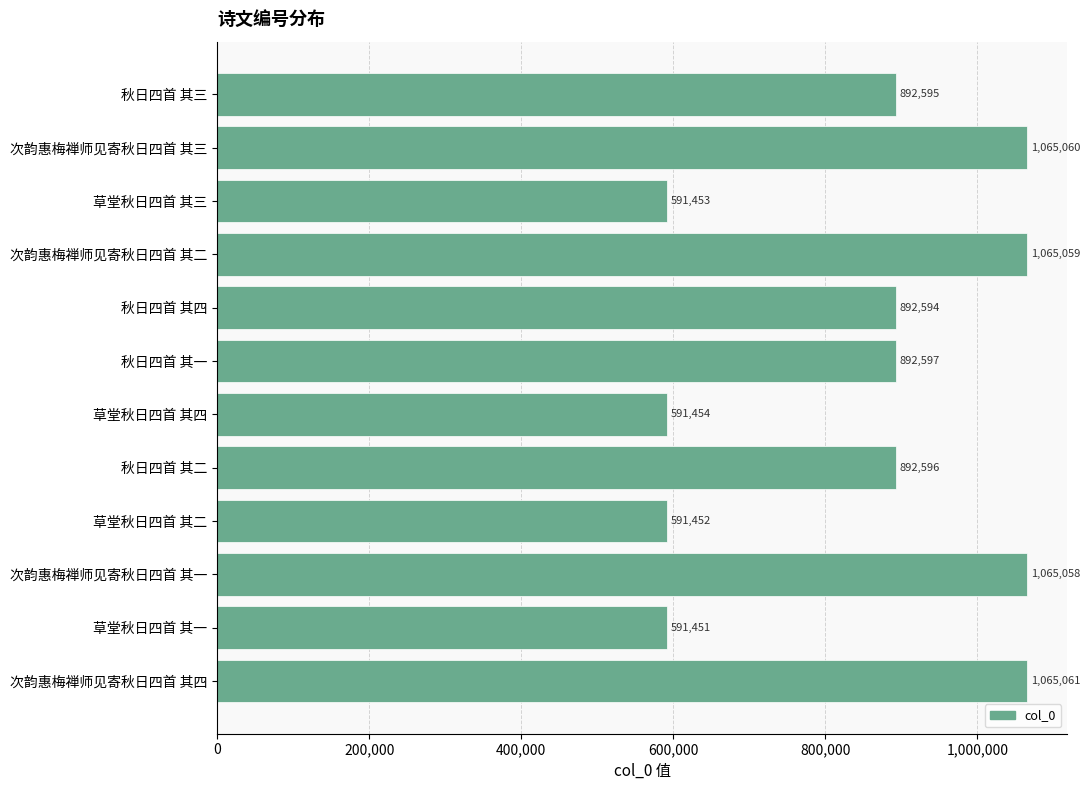

Where is the data nearest to the value 828256?

秋日四首 其四